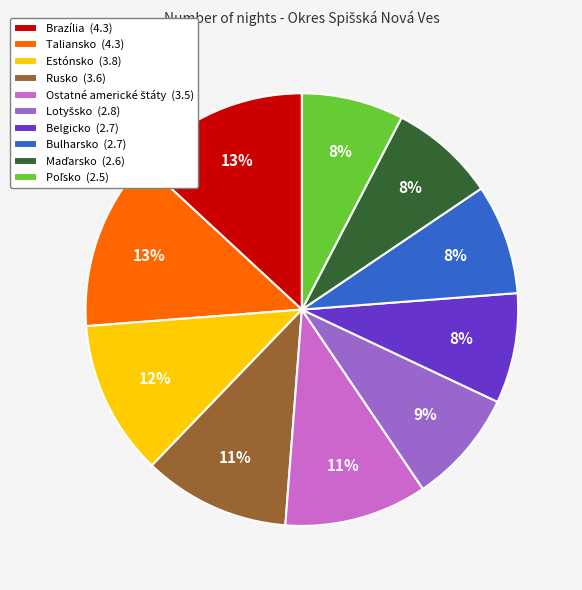

To the nearest percent, what is the average slice percentage?

10%